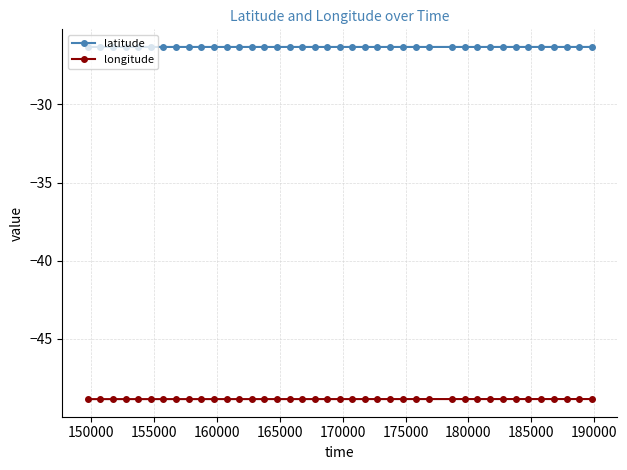

True or false: longitude and latitude cross at least once.

False